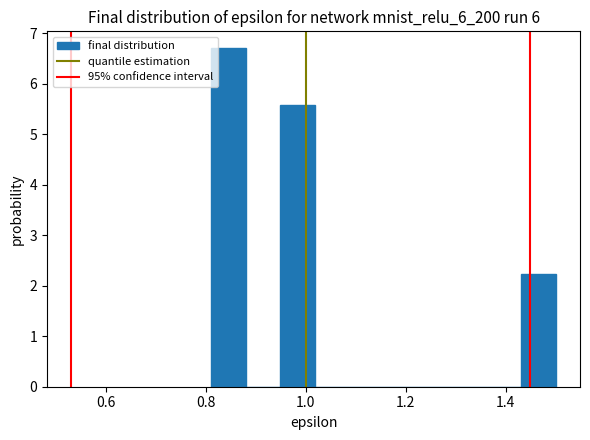

Read against the x-axis, roughly where is the centre of the tallest bar?

0.84